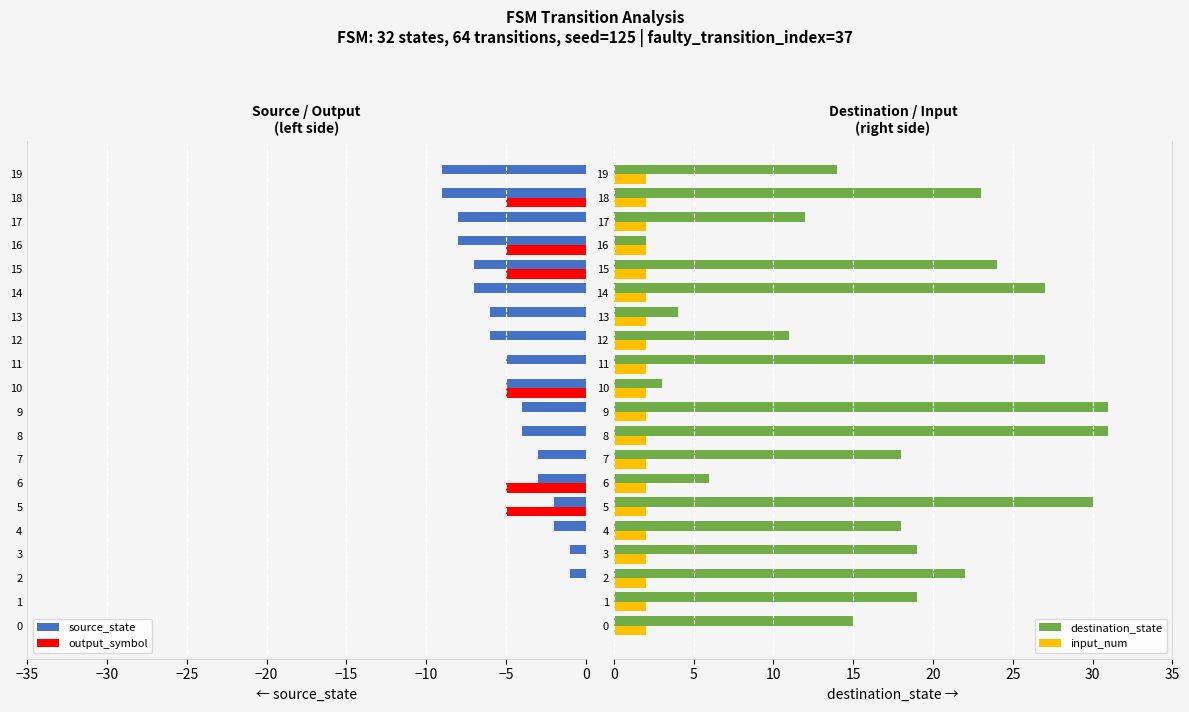

What is the greatest value displayed?

31.0